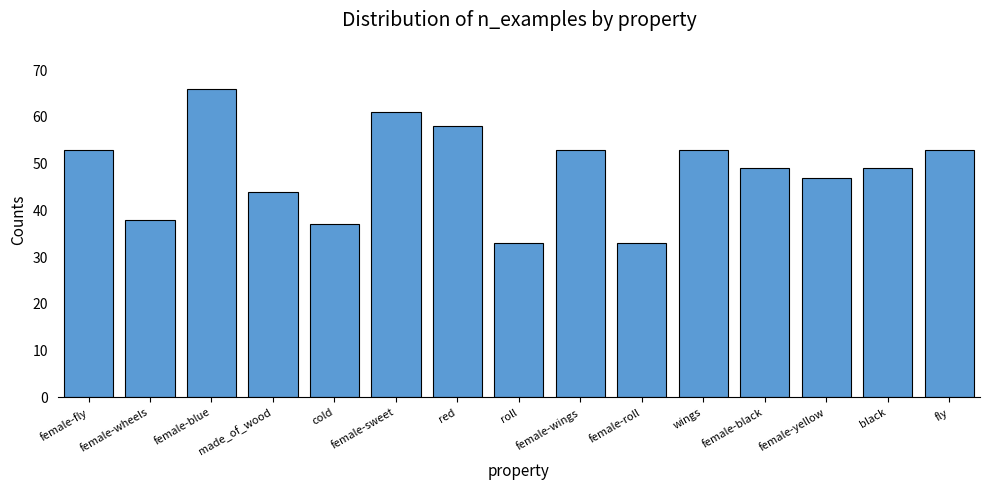

What is the ratio of the value at female-black to the value at female-fly?

0.9